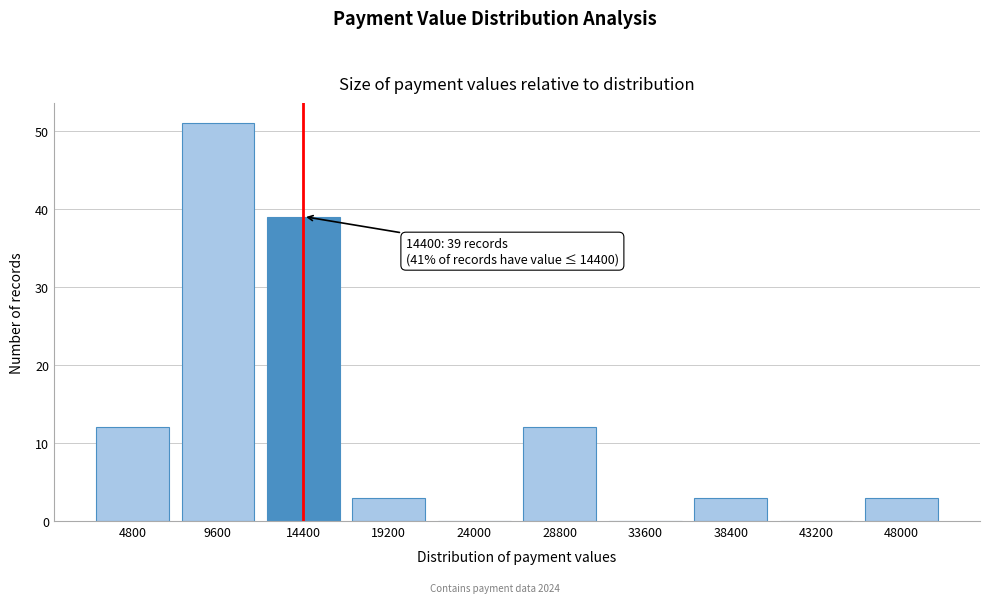

Reading left to right, extract all data points from this chart.

4800=12	9600=51	14400=39	19200=3	24000=0	28800=12	33600=0	38400=3	43200=0	48000=3